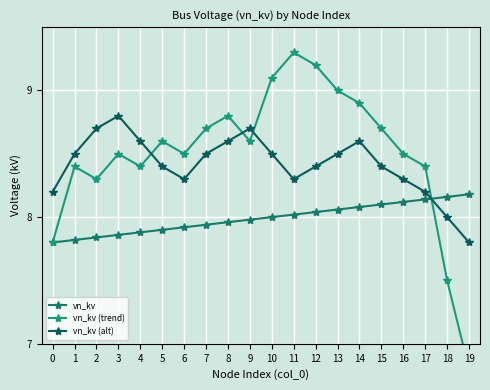

How many interior local peaks does the vn_kv (alt) series have?

3